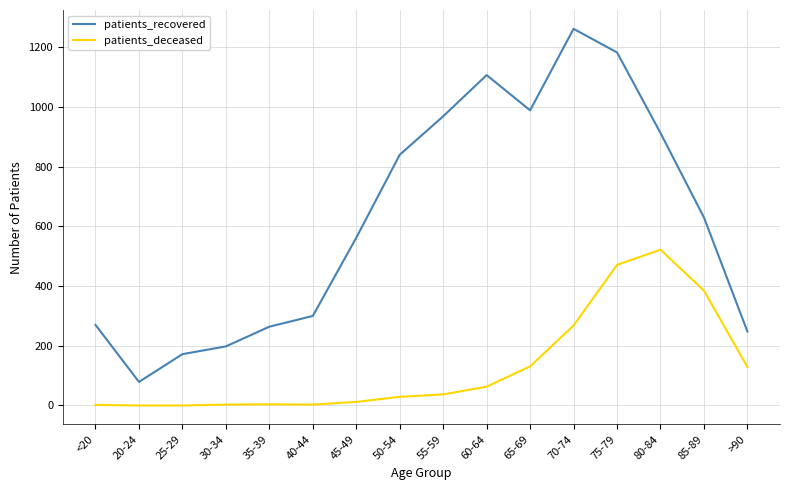

True or false: patients_deceased and patients_recovered intersect in this chart.

False